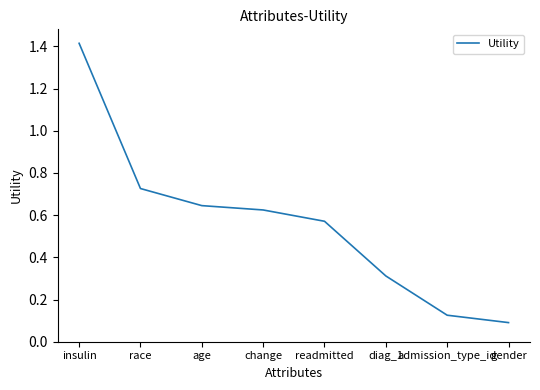

What is the maximum value shown in the chart?

1.4